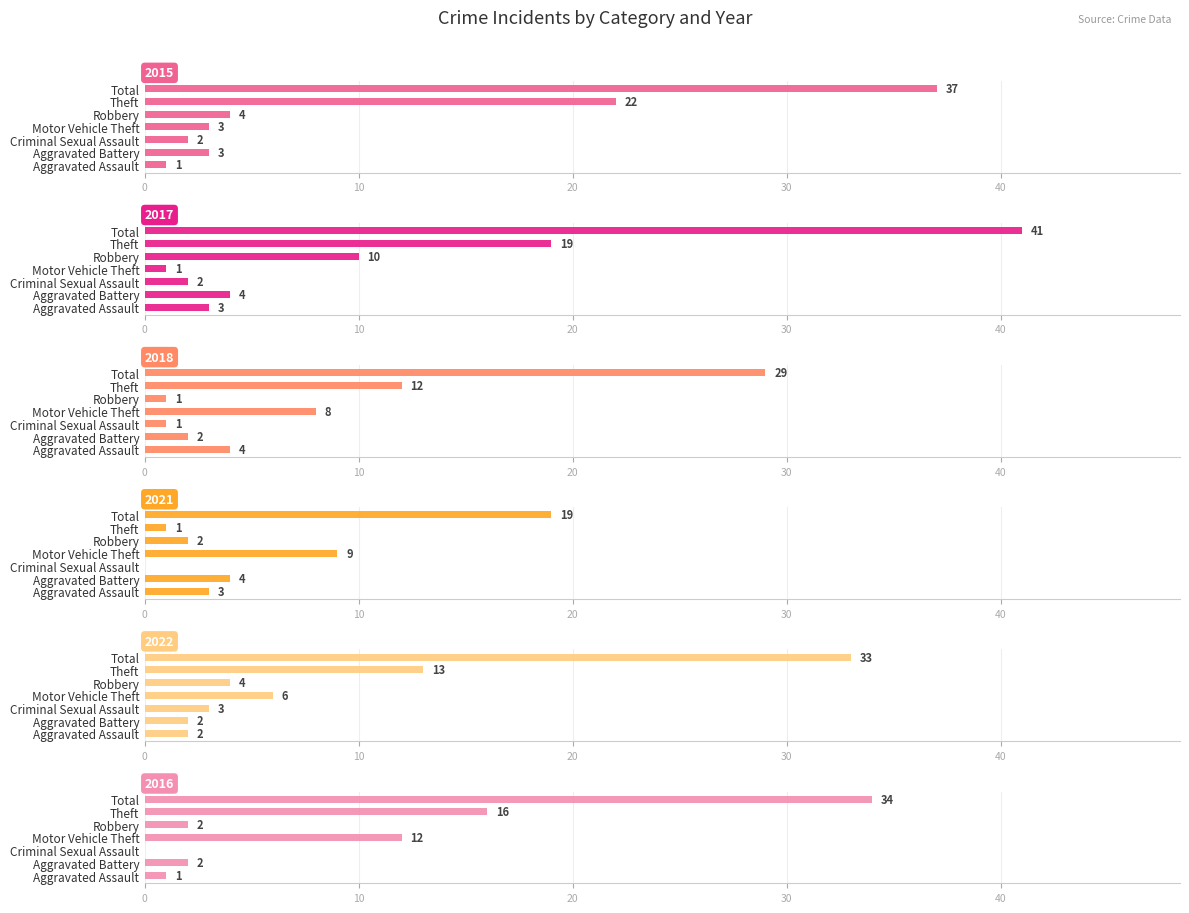

What is the average value of the 2022 series?

9